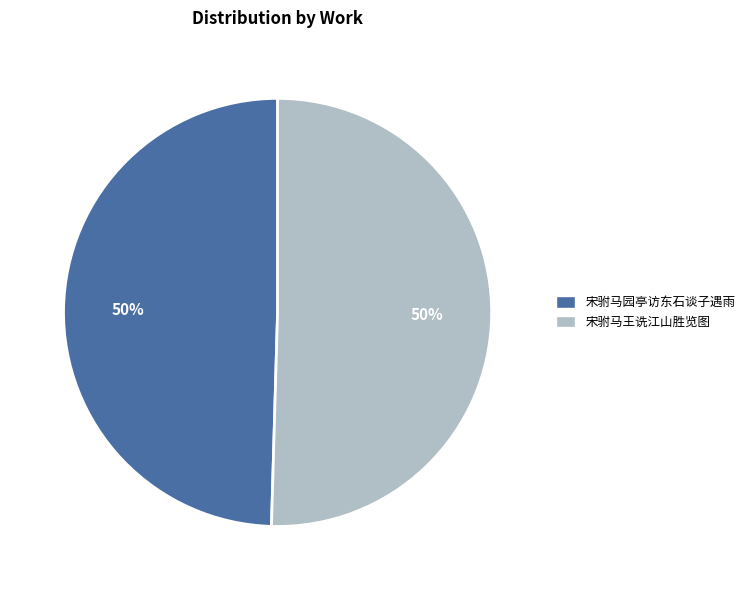

To the nearest percent, what percentage of the pie is 宋驸马王诜江山胜览图?

50%